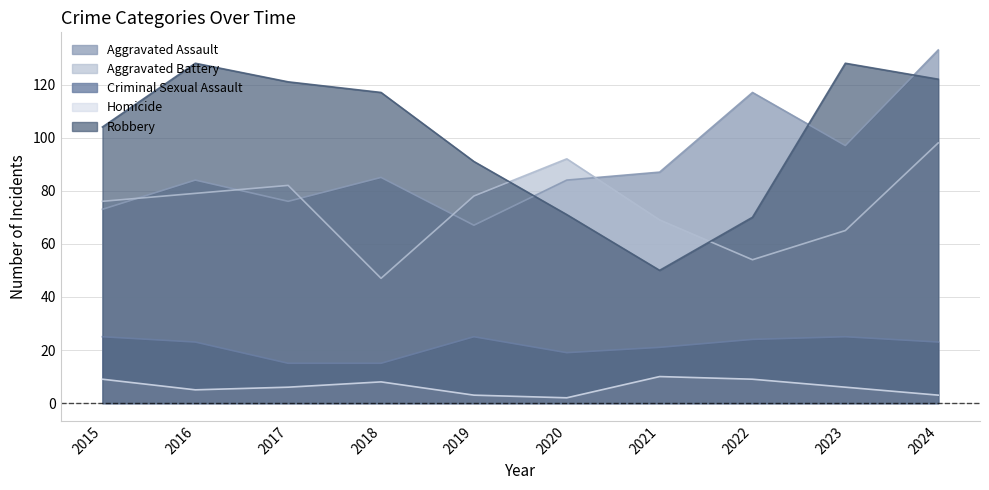

Which category has the highest value in the Robbery series?

2016